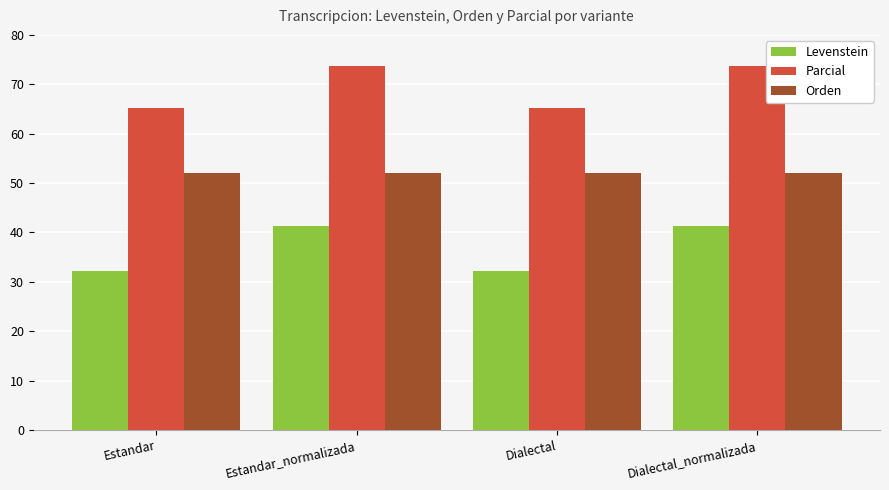

What is the minimum value shown in the chart?

32.3